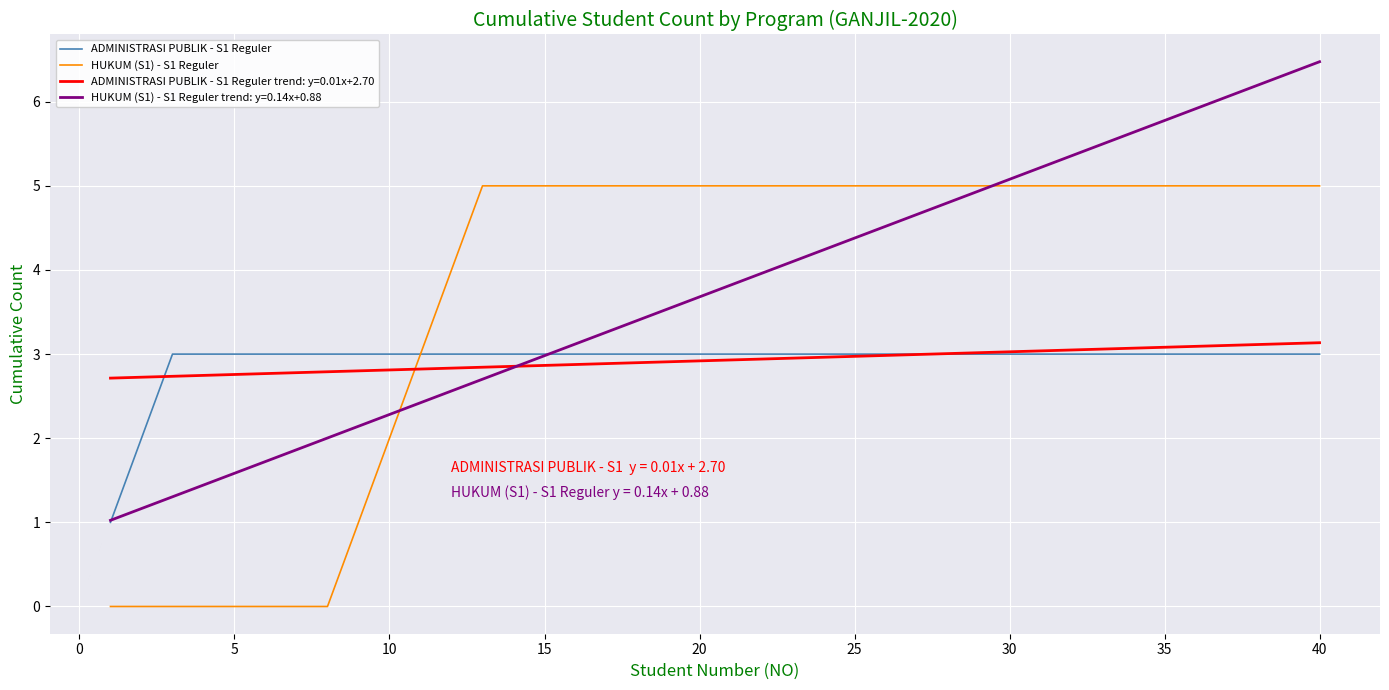

What is the greatest value displayed?

6.5